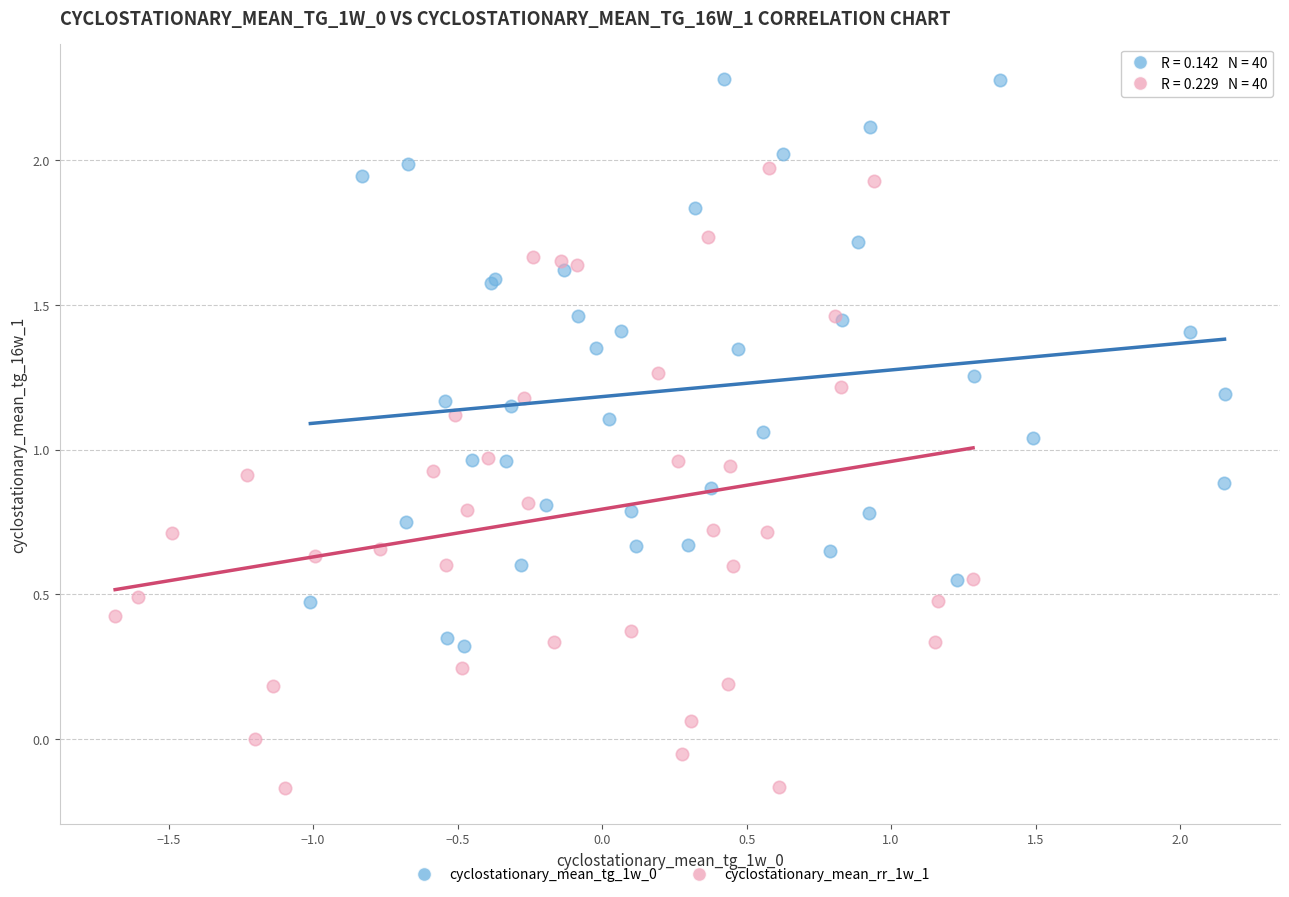

Which series has the largest Y range (max minus min)?

cyclostationary_mean_rr_1w_1